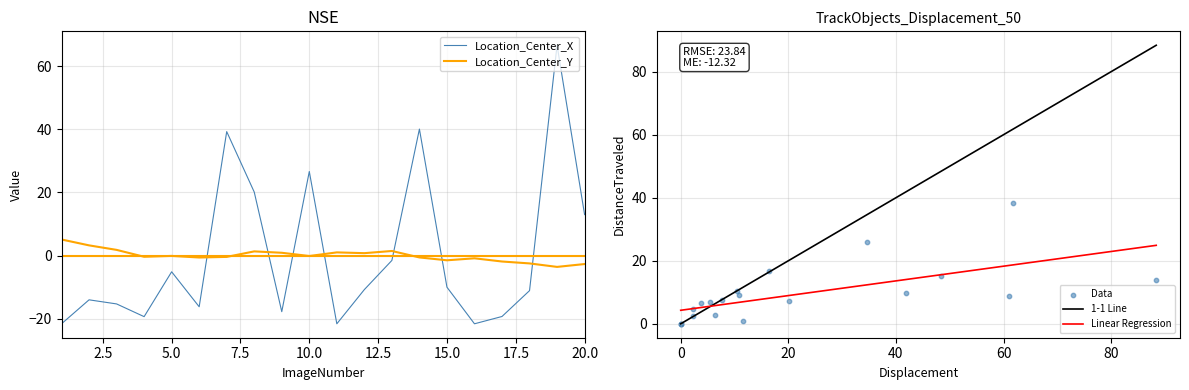

How many intersections are there between Location_Center_Y and Location_Center_X?

7